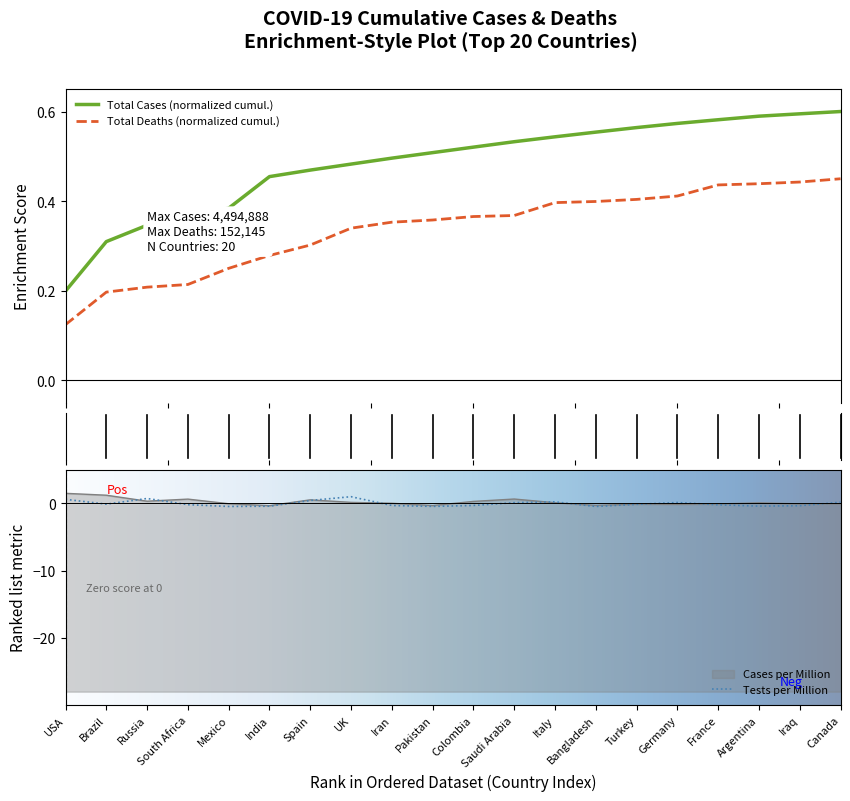

True or false: Total Deaths (normalized cumul.) and Total Cases (normalized cumul.) cross at least once.

False